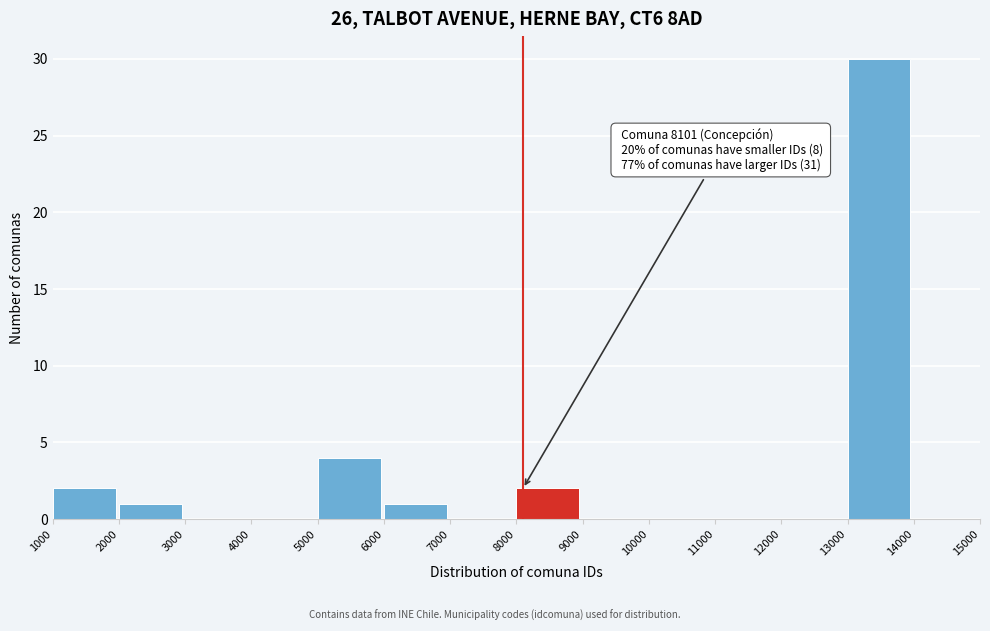

Which range on the x-axis has the tallest bar?

13000 to 14000